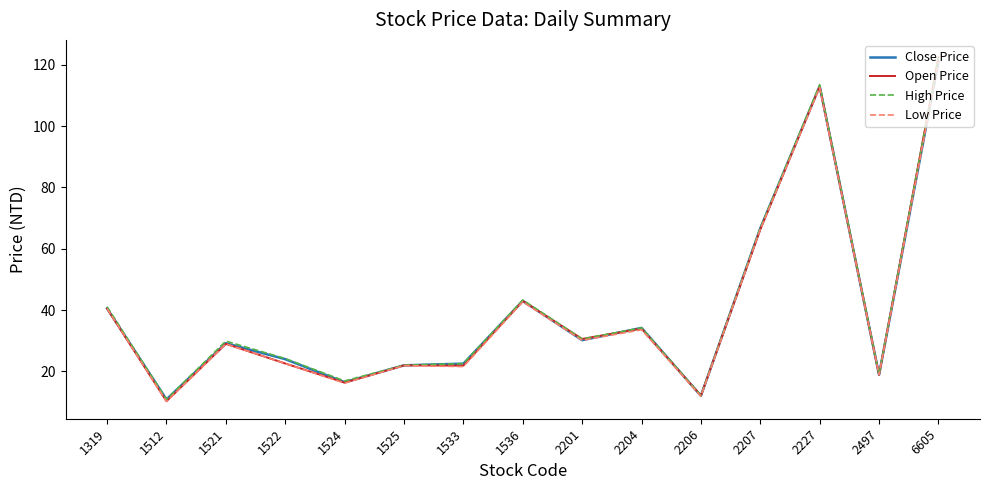

Count the number of categories in the chart.

15